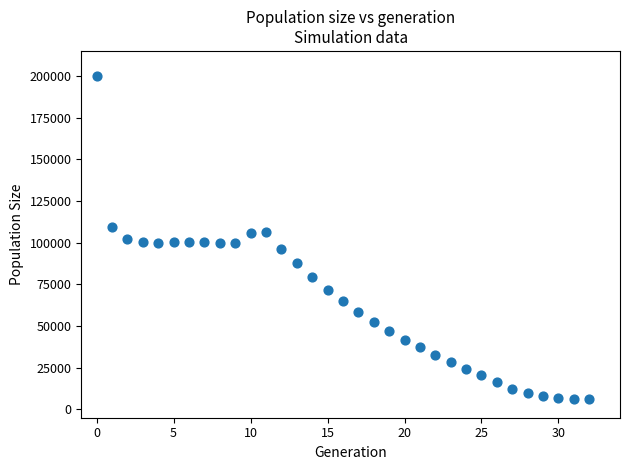

What is the range of Y values (max minus min)?

193751